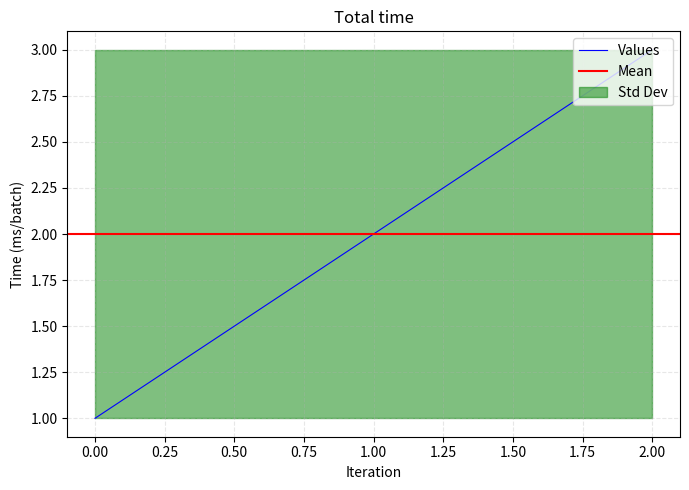

Is it true that Values equals 1 at 1.00?

False